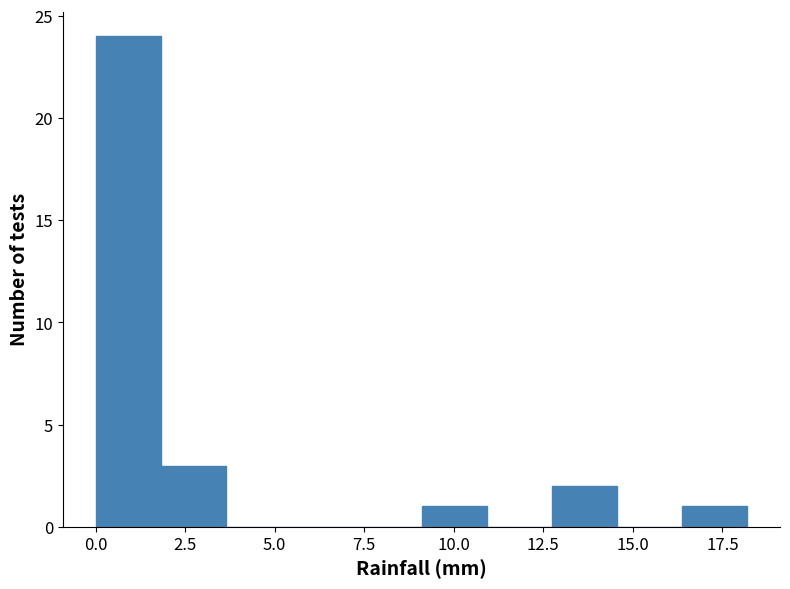

Read against the x-axis, roughly where is the centre of the tallest bar?

1.0